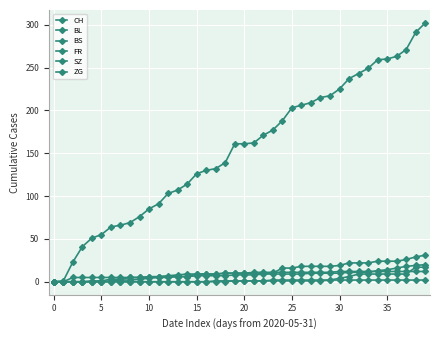

Is this an area chart (filled region under the line)?

No